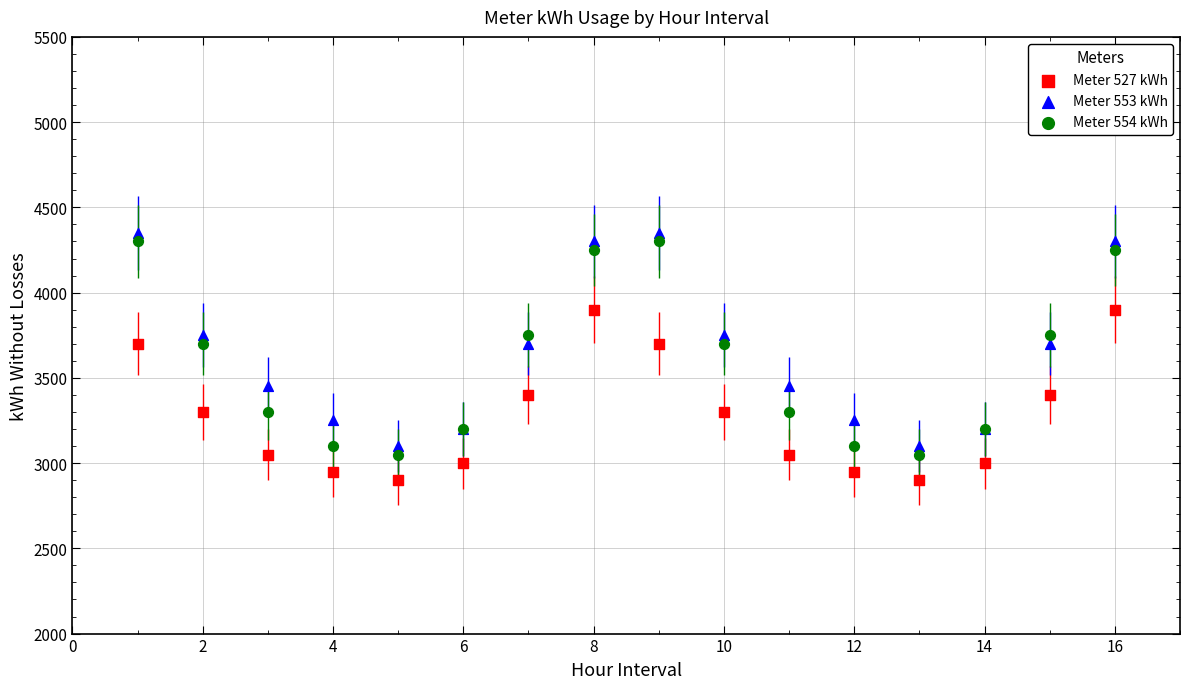

What is the X range (max minus min) for the scatter plot?

15